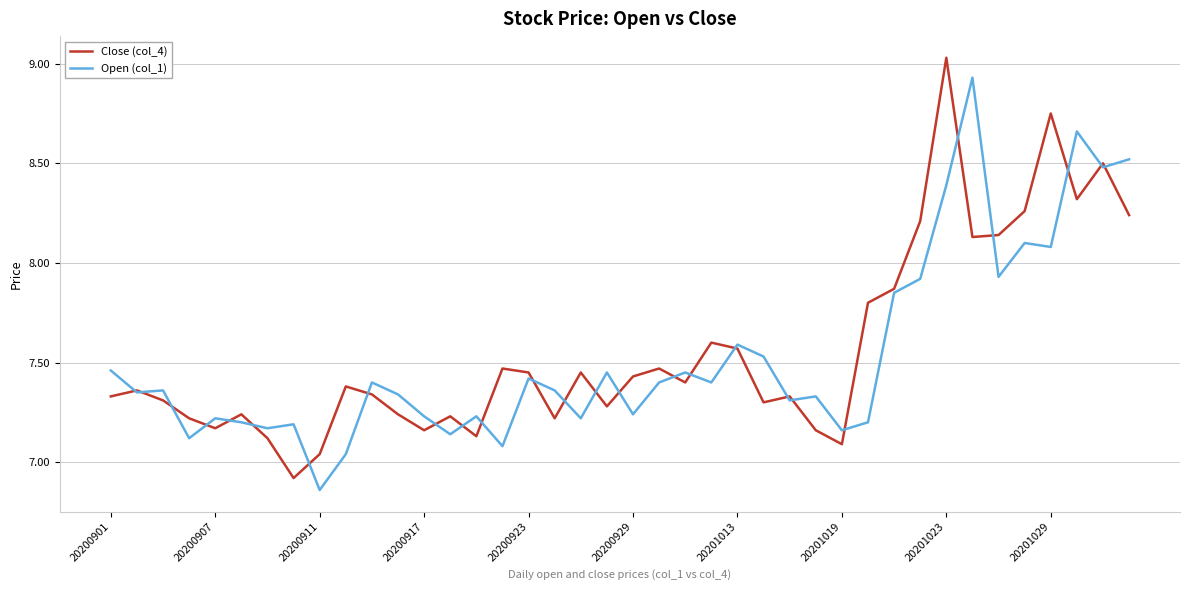

Is this an area chart (filled region under the line)?

No